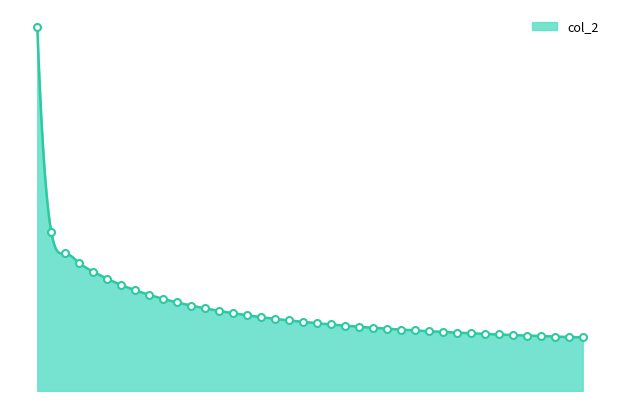

Approximately how many times larger is the value at 28 compared to 39?

1.1